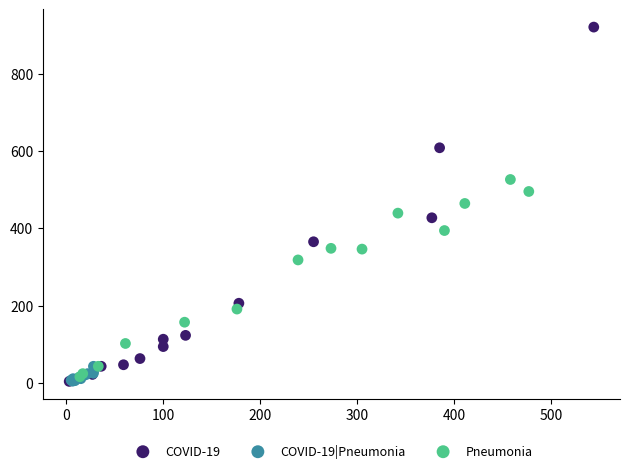

Which series has the largest Y range (max minus min)?

COVID-19